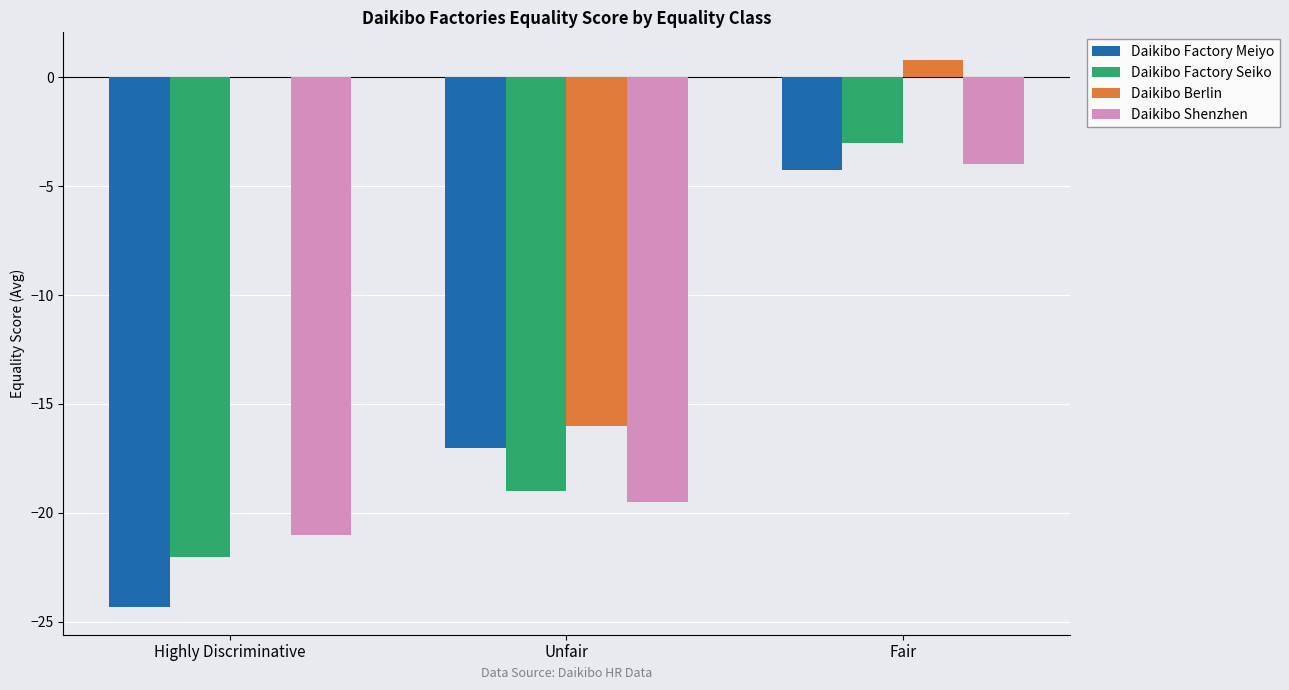

How many data points does each series have?

3